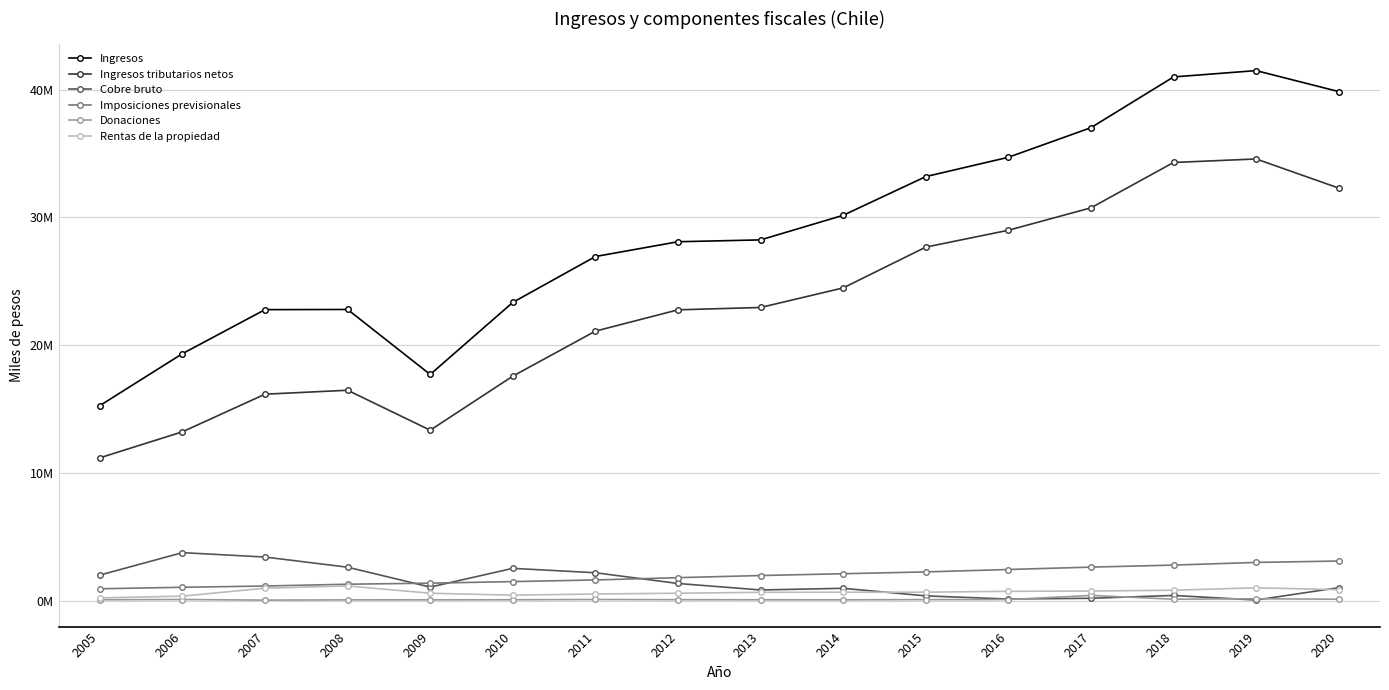

What is the difference between the maximum and minimum values in the Ingresos series?

26225878